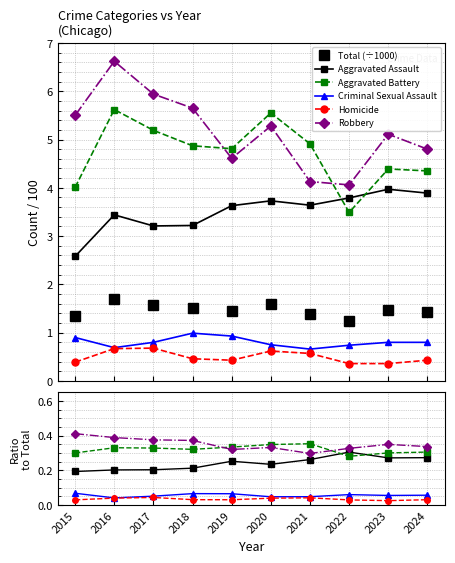

True or false: Total (÷1000) and Criminal Sexual Assault intersect in this chart.

False